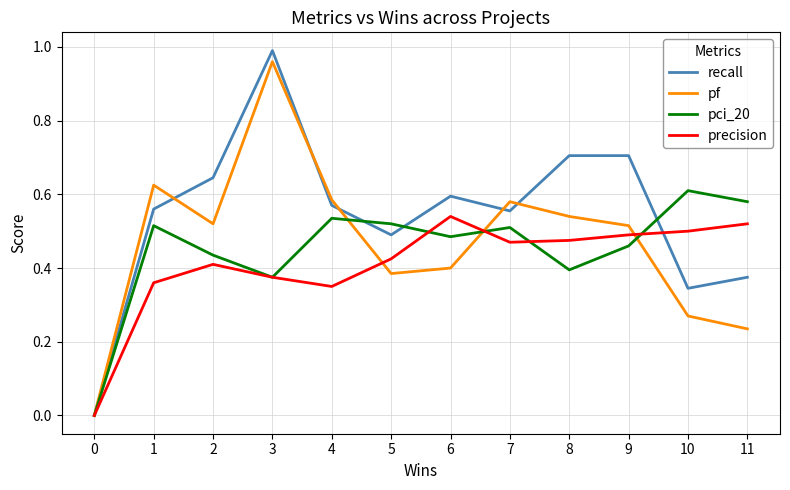

The value of pci_20 at 2 is 0.8. True or false?

False